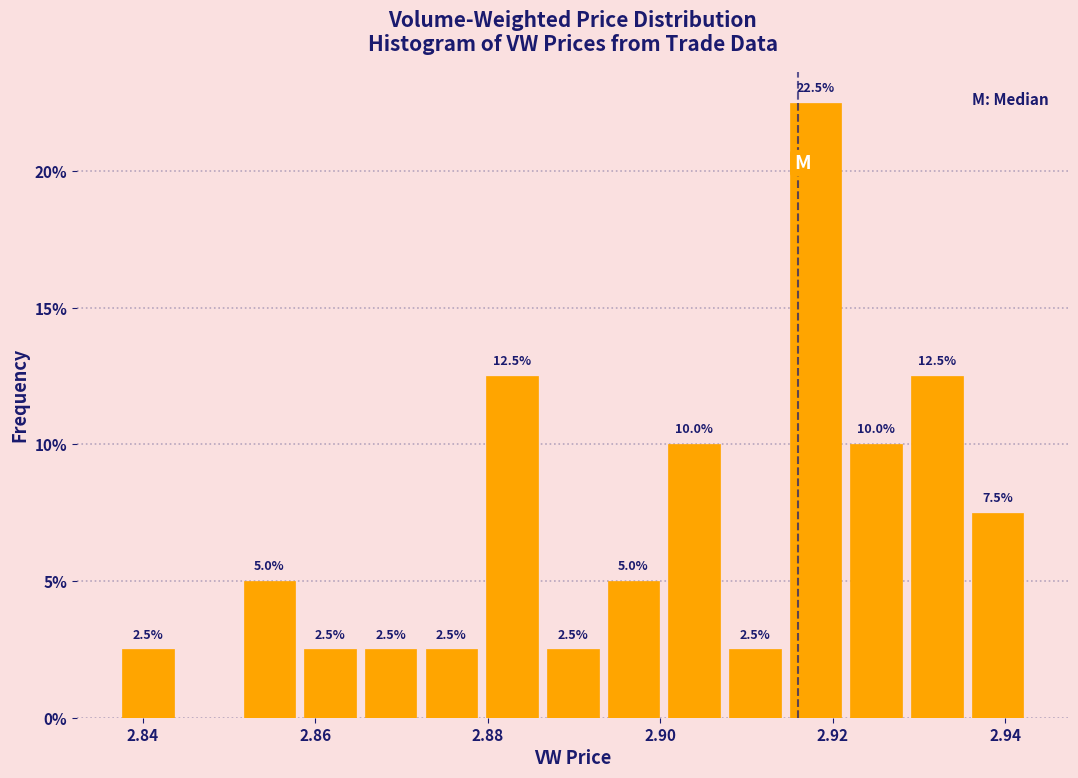

Around what value on the x-axis is the tallest bar? Give the approximate position of its centre, as read against the axis.

2.918